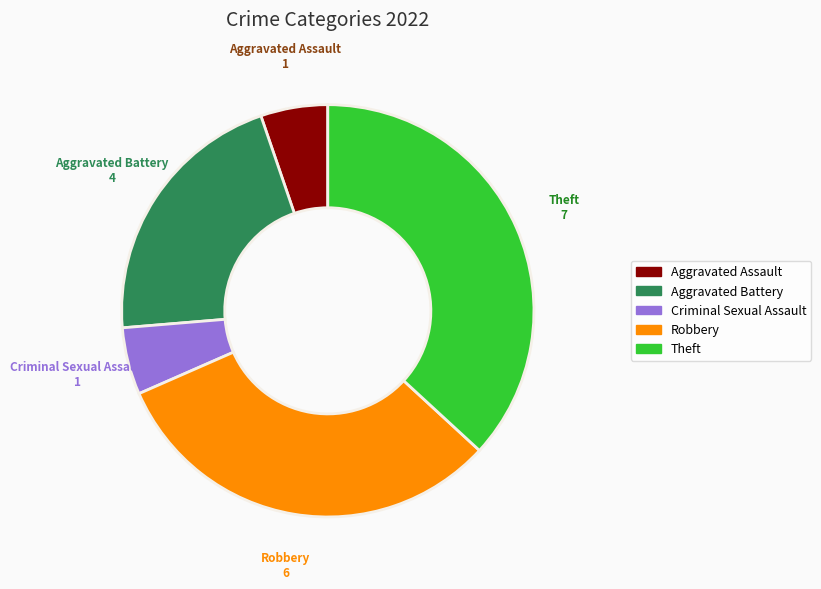

Is there a majority slice in this chart?

No